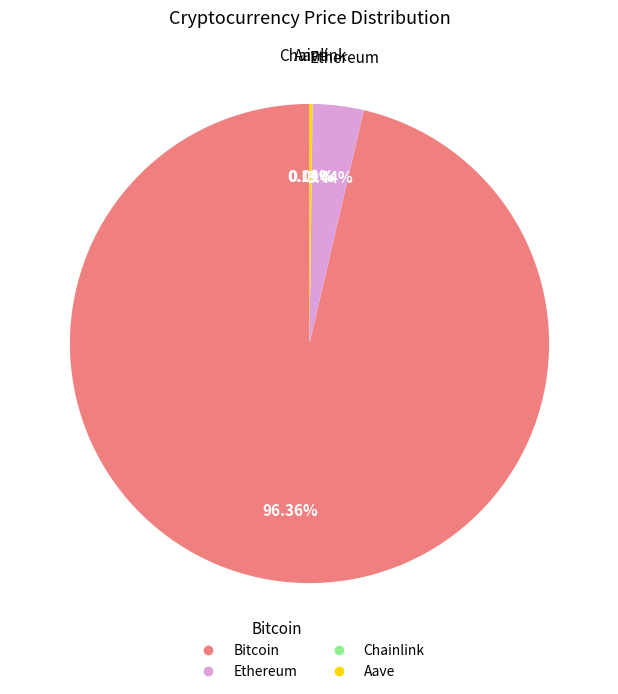

Does Bitcoin represent more than half of the total?

Yes